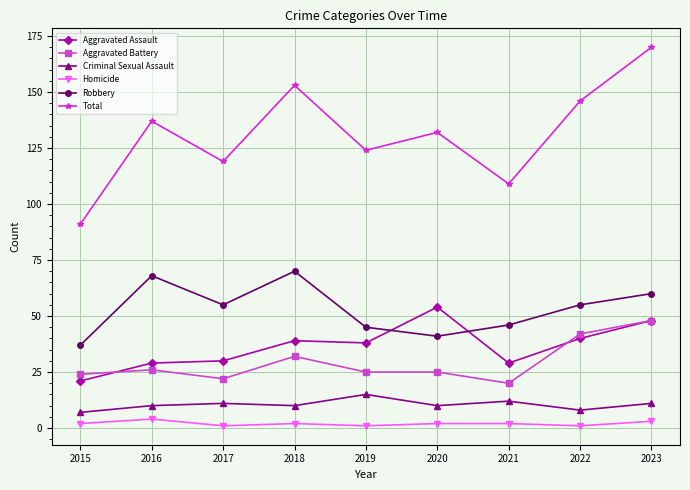

At which category does the chart reach its peak across all series?

2023